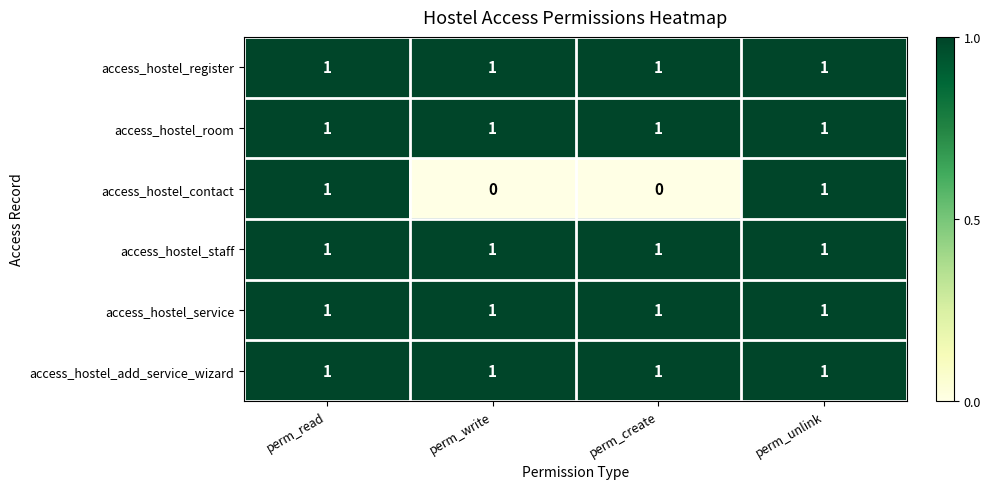

Reading right to left, transcribe all the data shown in this chart.

access_hostel_register: 1	1	1	1
access_hostel_room: 1	1	1	1
access_hostel_contact: 1	0	0	1
access_hostel_staff: 1	1	1	1
access_hostel_service: 1	1	1	1
access_hostel_add_service_wizard: 1	1	1	1